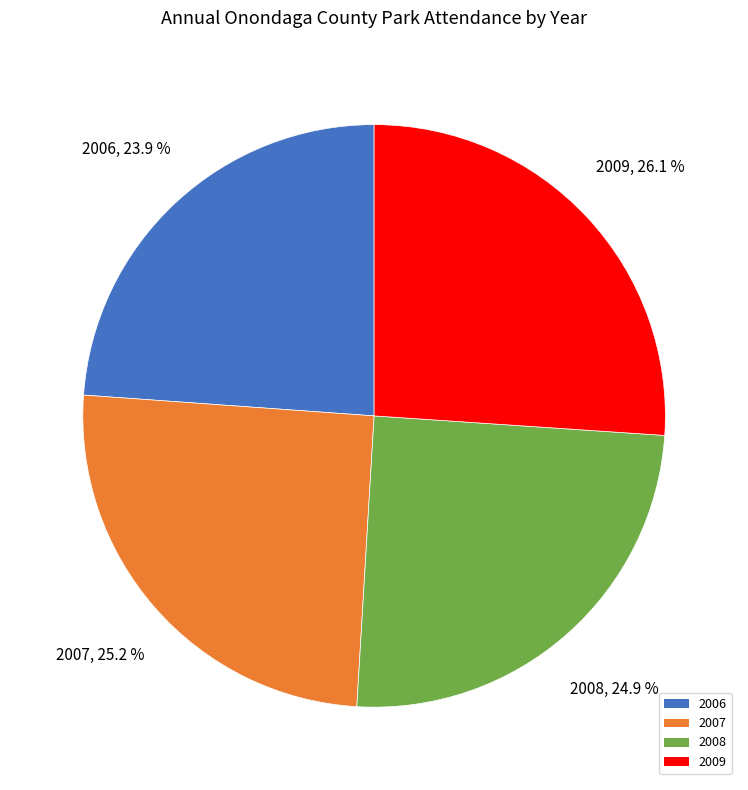

The 2007 slice represents 20% of the pie. True or false?

False